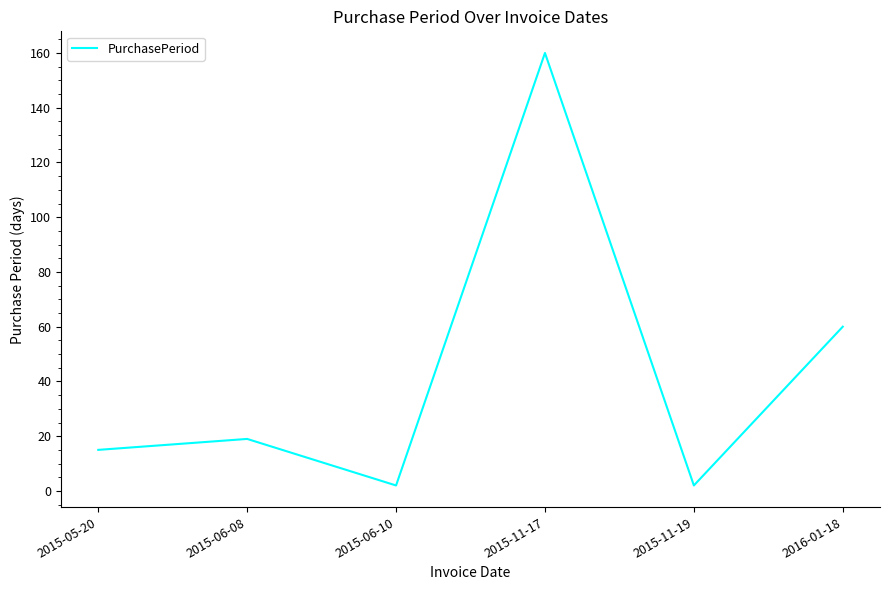

Count the number of data series in this chart.

1